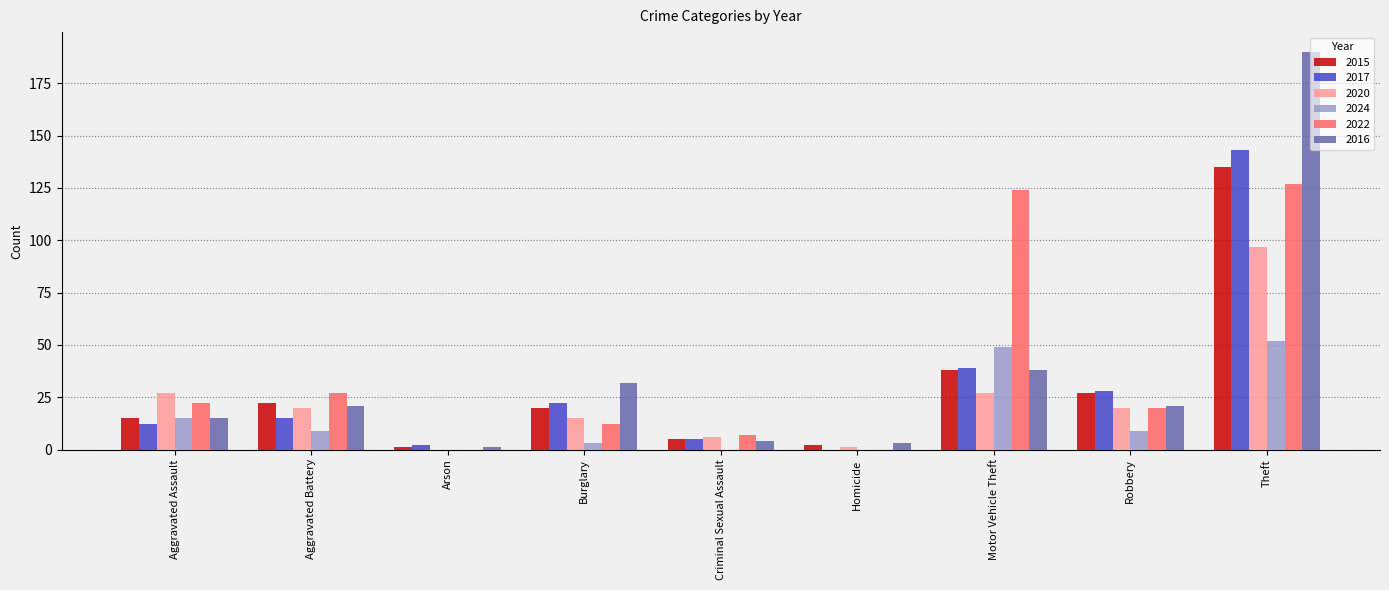

What is the sum of the 2016 values at Theft and Motor Vehicle Theft?

228